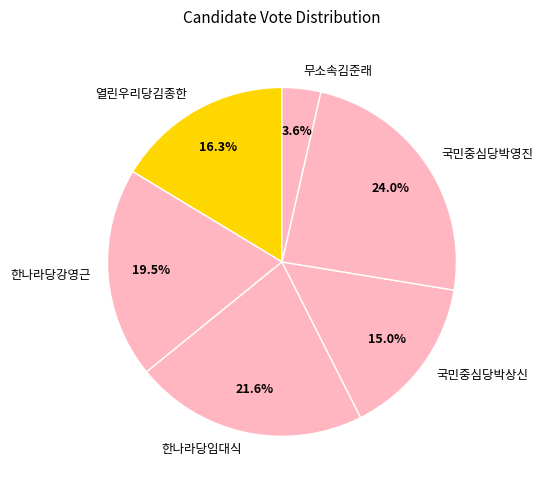

Rank the categories by value from highest to lowest.

국민중심당박영진, 한나라당임대식, 한나라당강영근, 열린우리당김종한, 국민중심당박상신, 무소속김준래